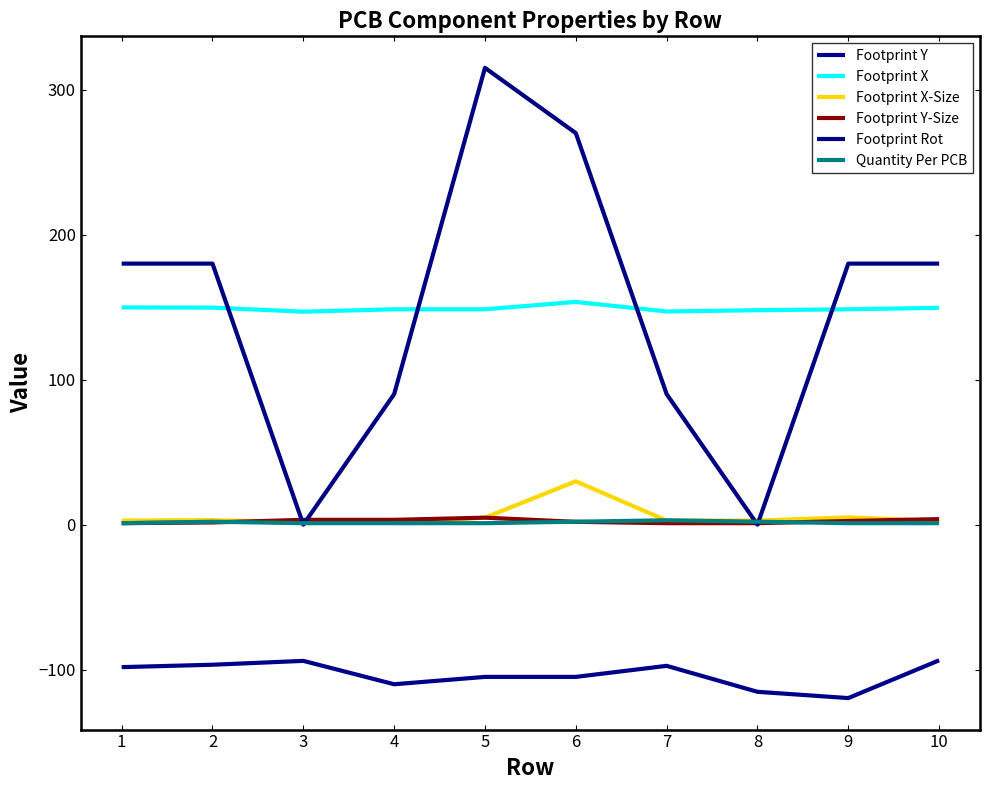

Is this an area chart (filled region under the line)?

No